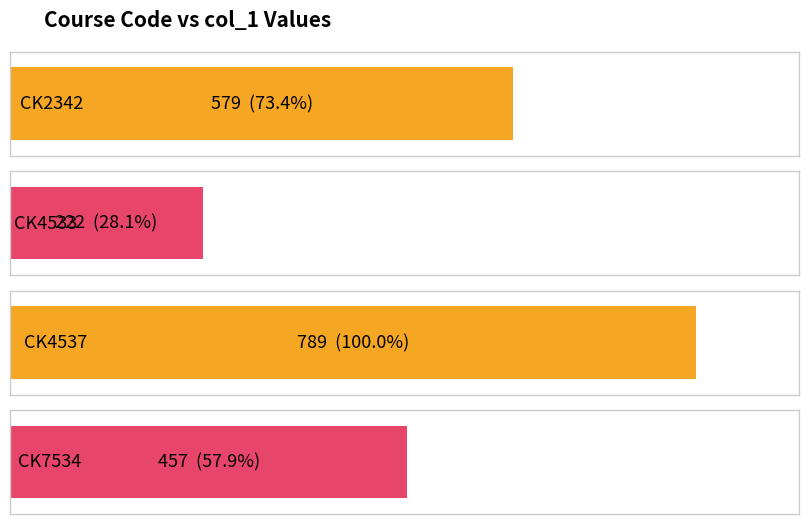

Count the number of data series in this chart.

1